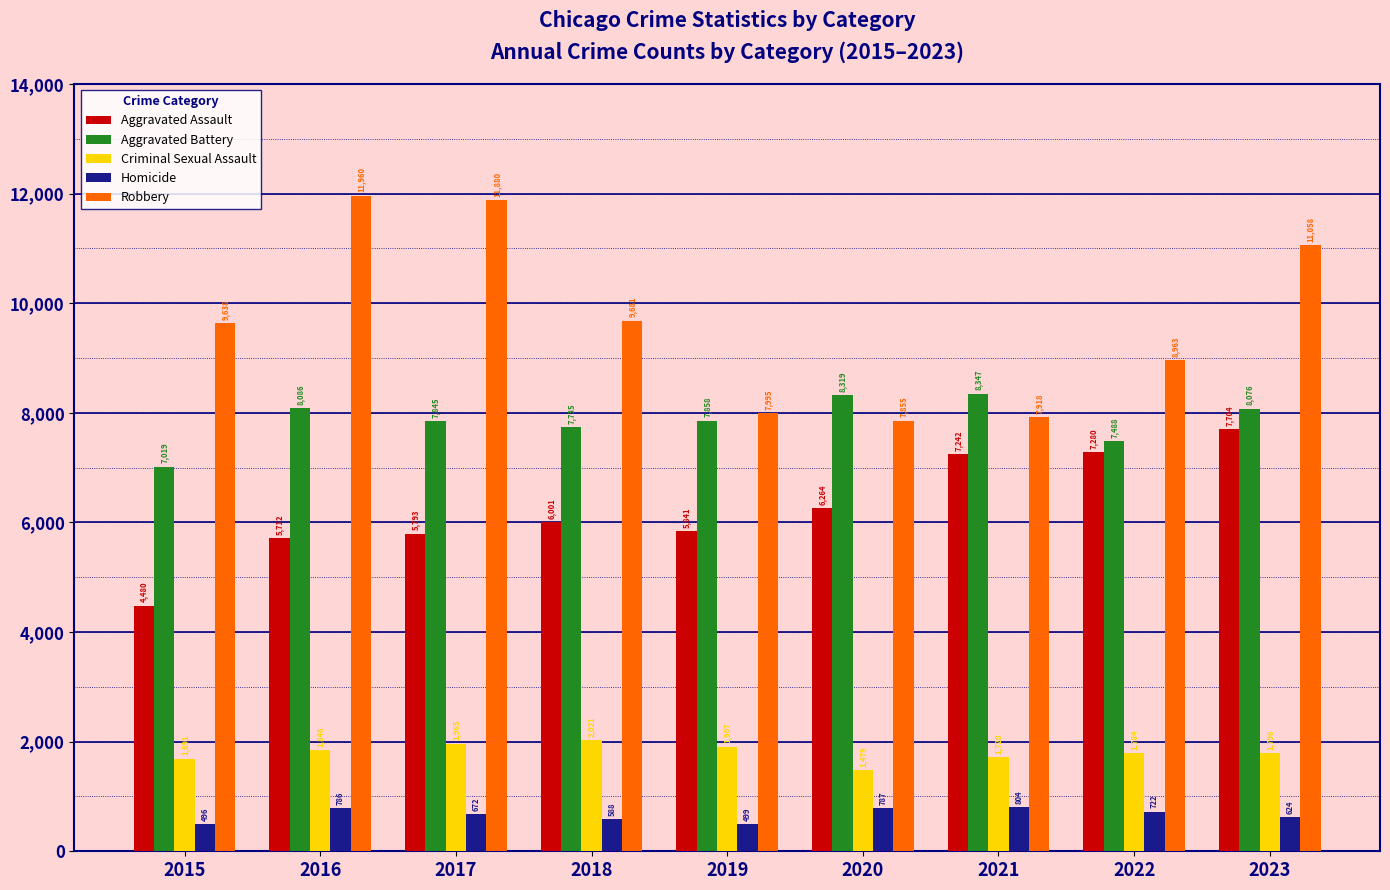

Rank the categories by Aggravated Battery value from highest to lowest.

2021, 2020, 2016, 2023, 2019, 2017, 2018, 2022, 2015